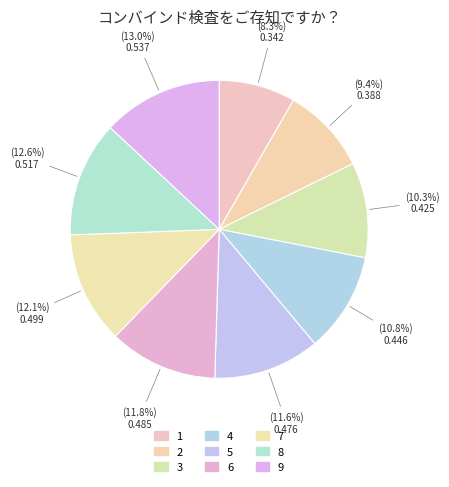

Which category has the biggest portion of the pie?

9